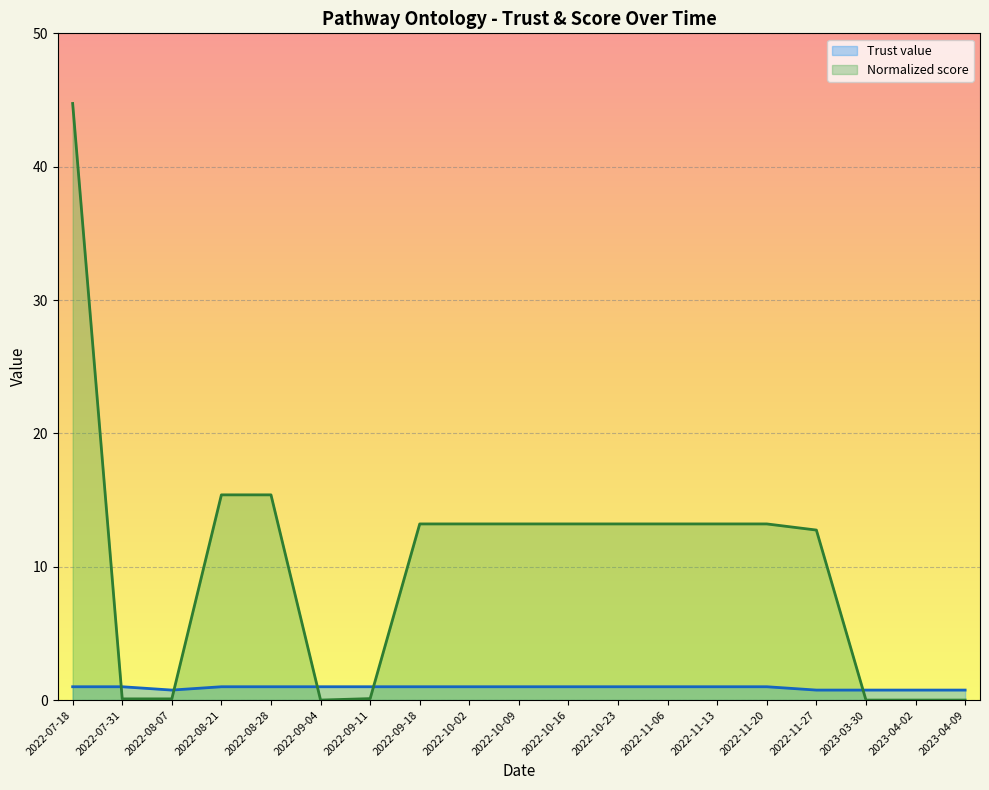

Reading right to left, transcribe all the data shown in this chart.

Trust value: 2023-04-09=0.8	2023-04-02=0.8	2023-03-30=0.8	2022-11-27=0.8	2022-11-20=1.0	2022-11-13=1.0	2022-11-06=1.0	2022-10-23=1.0	2022-10-16=1.0	2022-10-09=1.0	2022-10-02=1.0	2022-09-18=1.0	2022-09-11=1.0	2022-09-04=1.0	2022-08-28=1.0	2022-08-21=1.0	2022-08-07=0.8	2022-07-31=1.0	2022-07-18=1.0
Normalized score: 2023-04-09=0.0	2023-04-02=0.0	2023-03-30=0.0	2022-11-27=12.8	2022-11-20=13.2	2022-11-13=13.2	2022-11-06=13.2	2022-10-23=13.2	2022-10-16=13.2	2022-10-09=13.2	2022-10-02=13.2	2022-09-18=13.2	2022-09-11=0.1	2022-09-04=0.0	2022-08-28=15.4	2022-08-21=15.4	2022-08-07=0.1	2022-07-31=0.1	2022-07-18=44.7